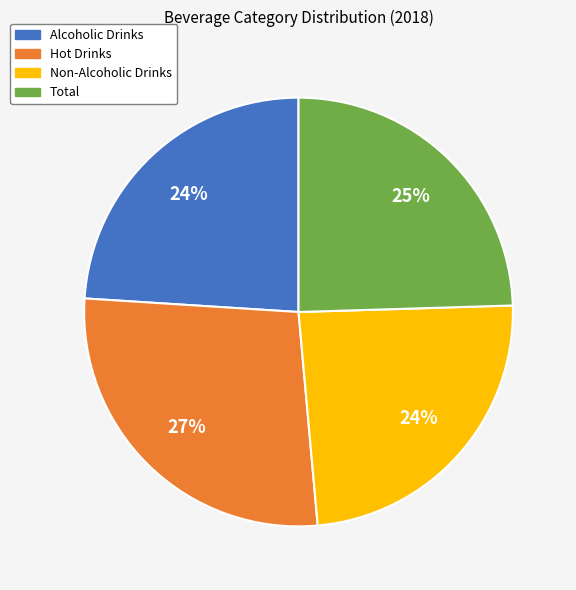

Which category has the biggest portion of the pie?

Hot Drinks